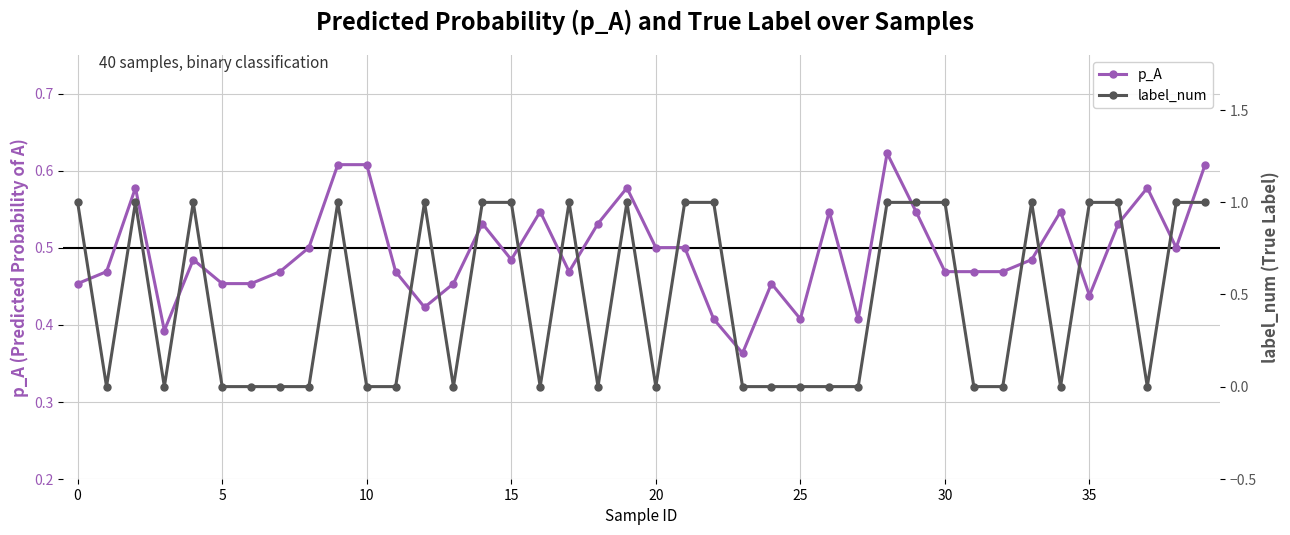

What is the difference between the maximum and minimum values in the p_A series?

0.3